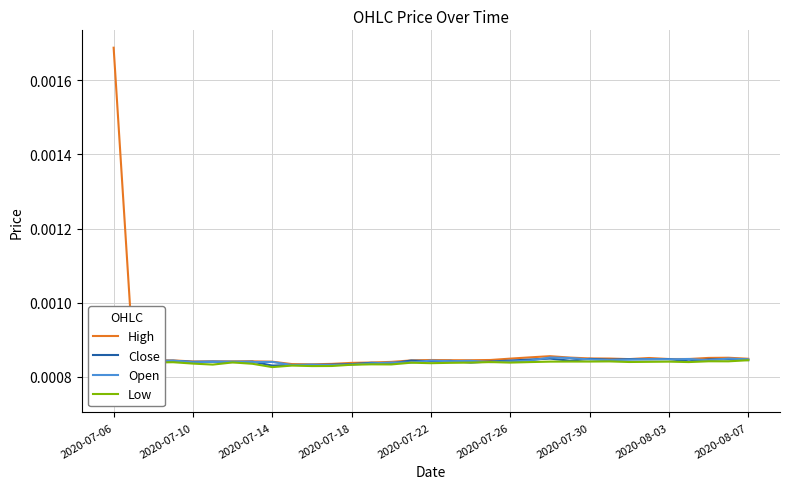

Which series has the widest spread of values?

High